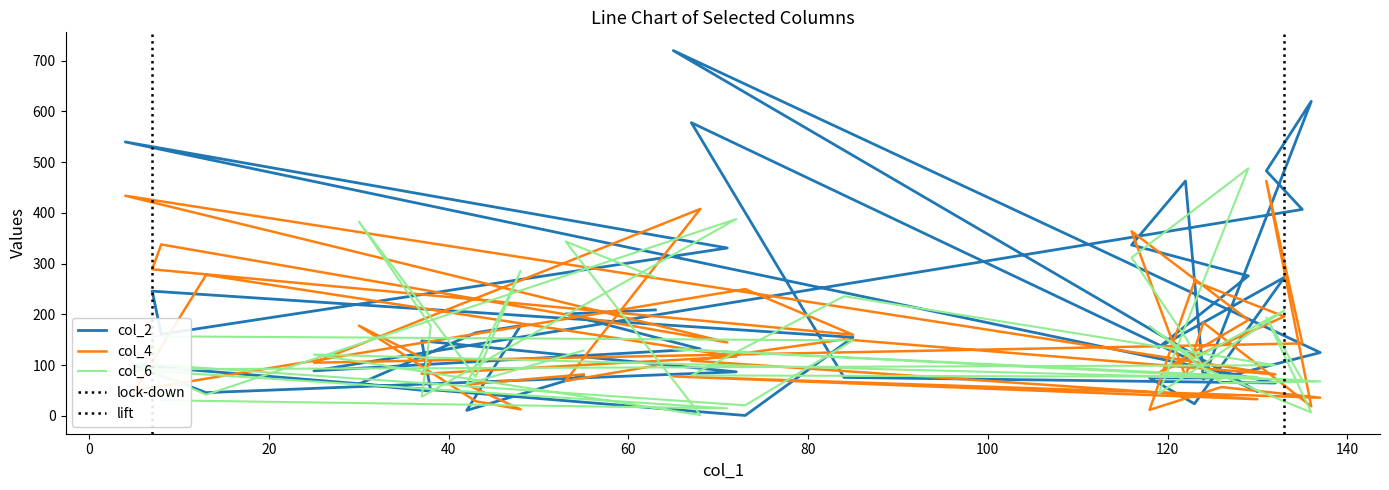

How many interior local valleys does the col_6 series have?

13